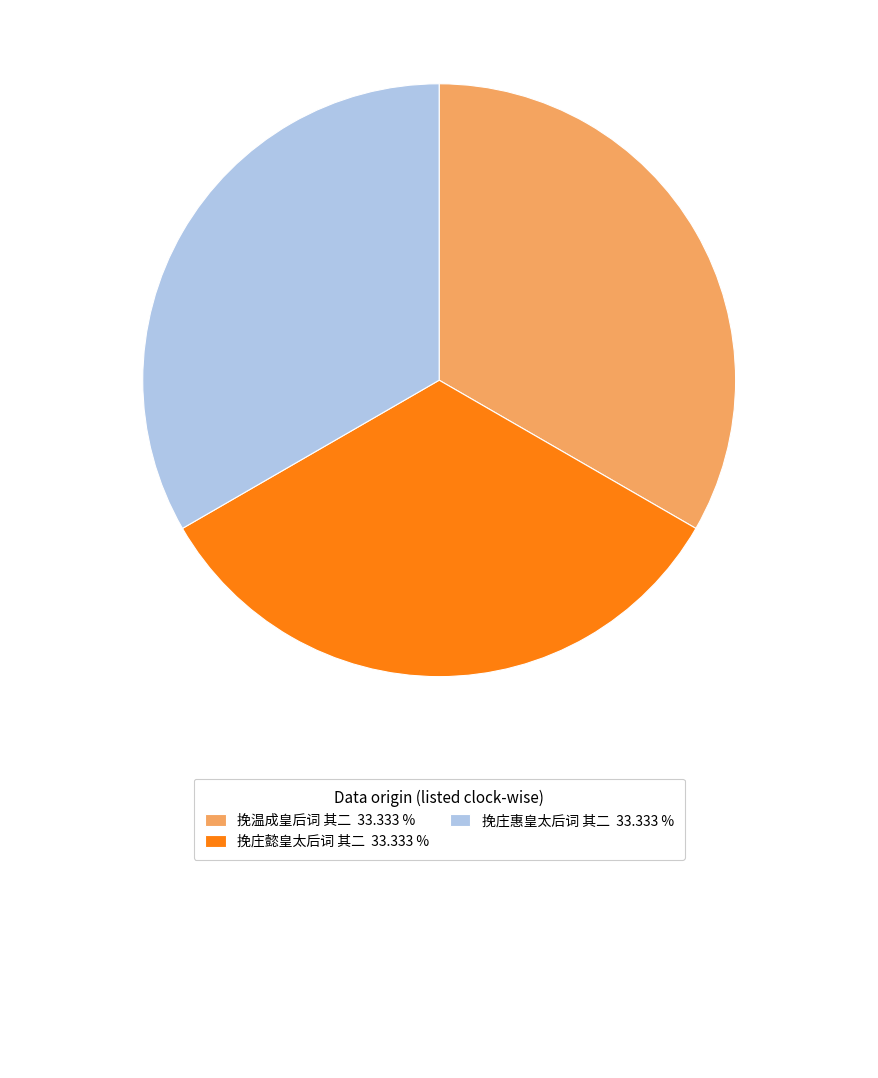

Is there any slice that represents more than half of the pie?

No